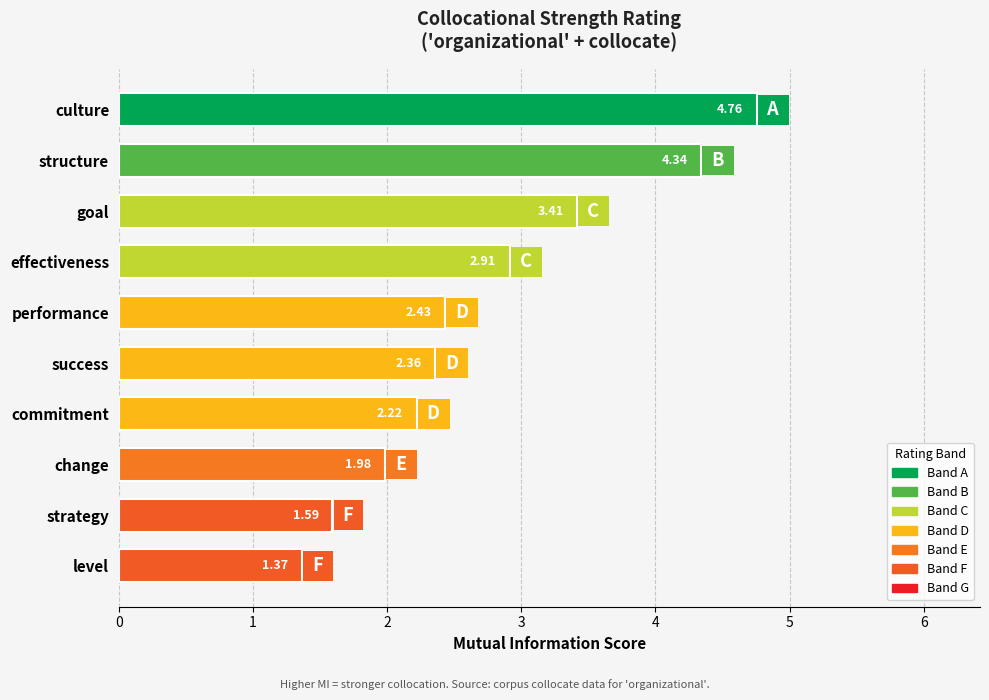

What is the label of the 2nd bar from the top?

structure